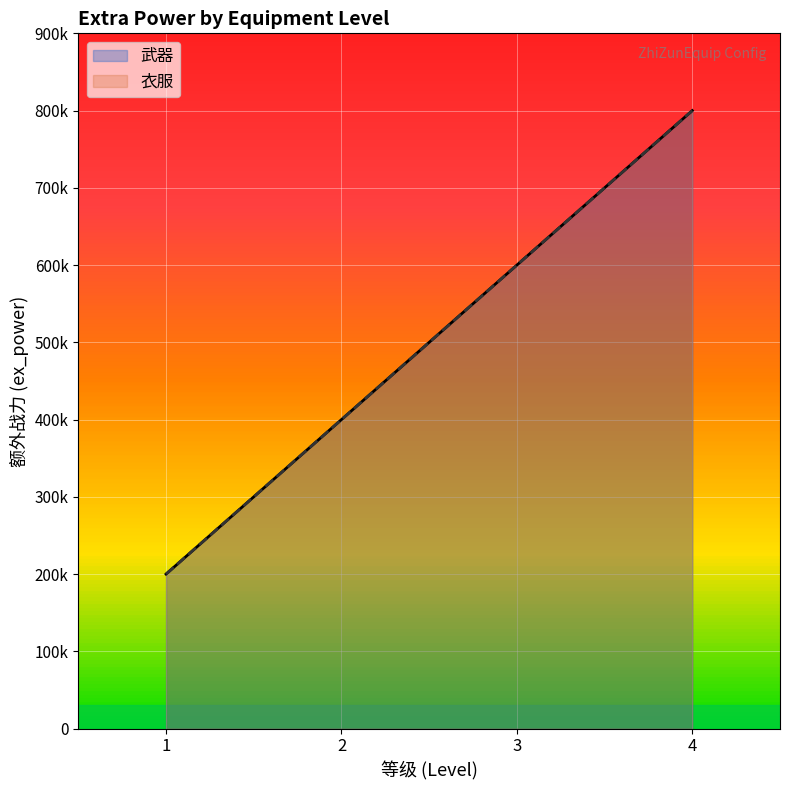

Which series has the largest range (max minus min)?

武器